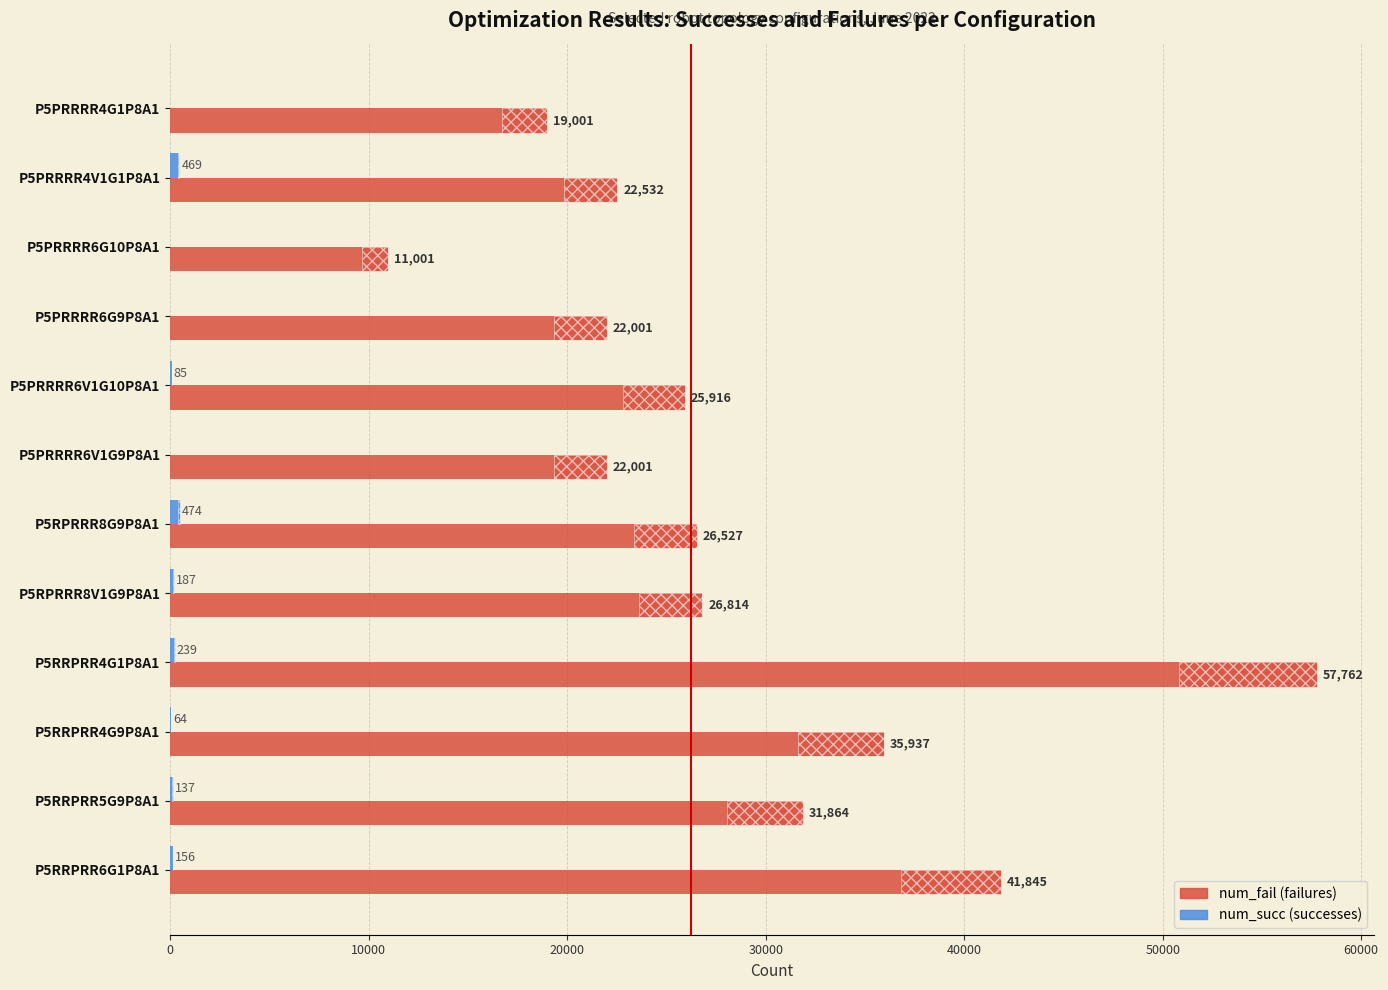

Does the chart contain stacked bars?

No